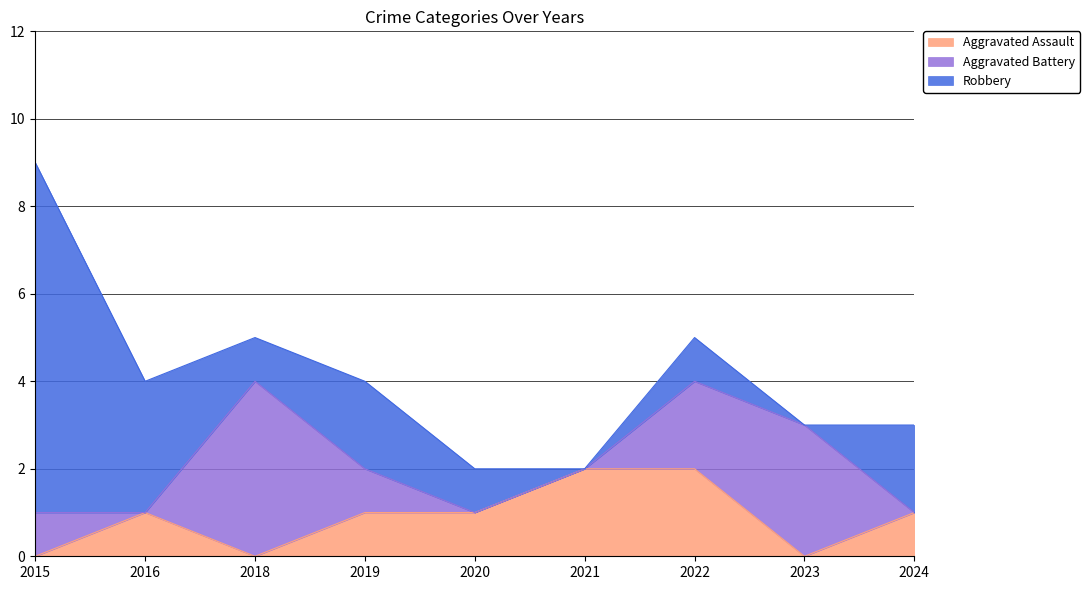

What is the approximate value of Aggravated Assault at 2019?

1